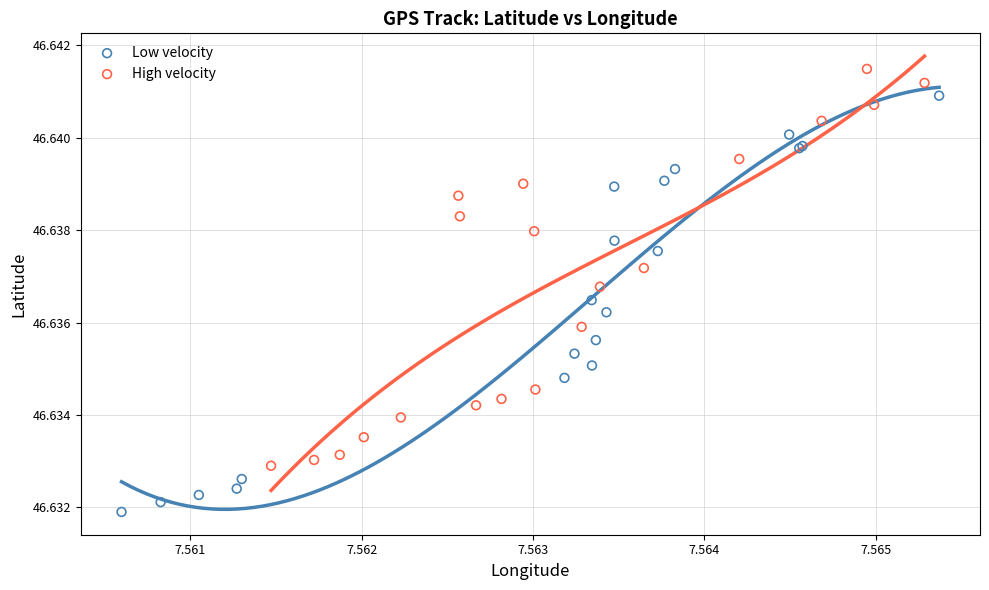

What are all the series names shown in the legend?

Low velocity, High velocity